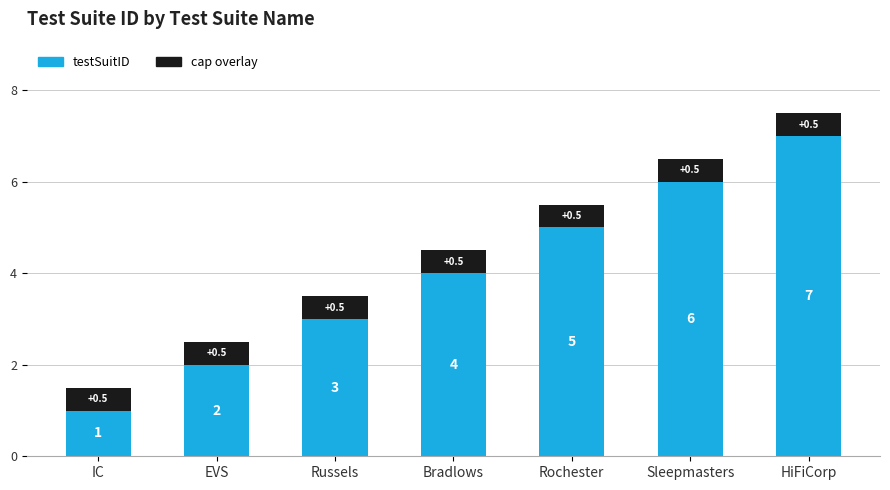

The testSuitID series shows 6.0 at Sleepmasters. True or false?

True